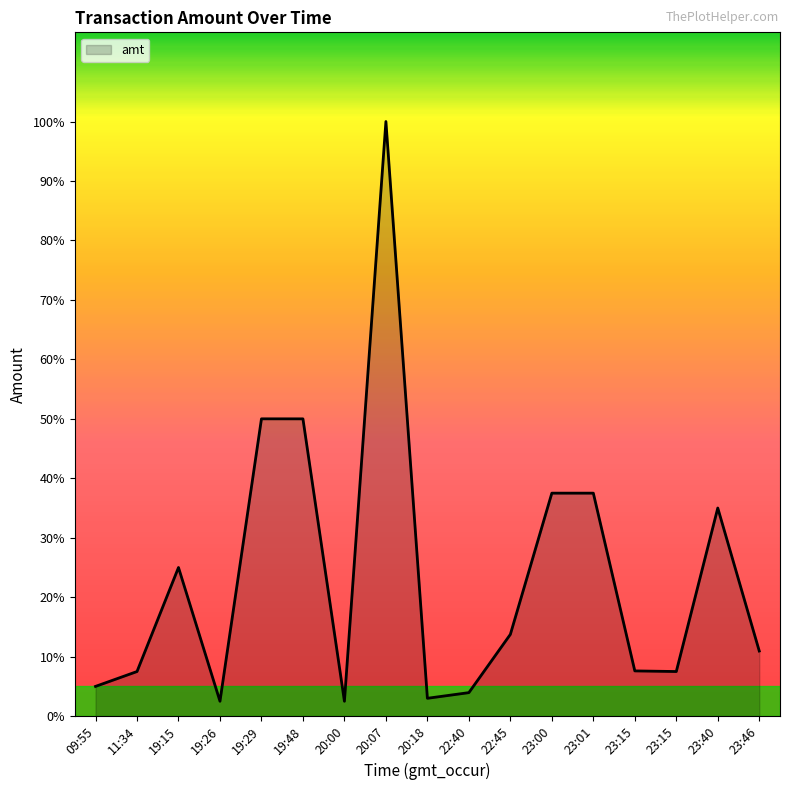

What is the change in value from 09:55 to 23:46?

+1190